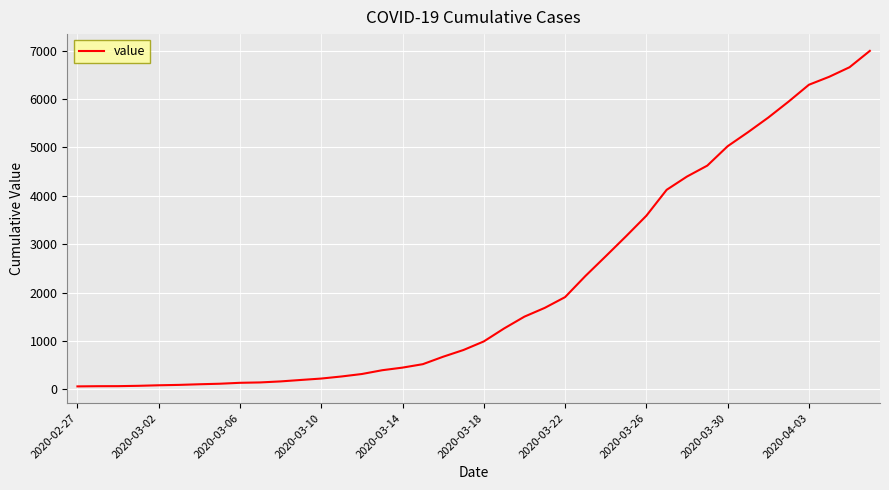

What is the maximum value shown in the chart?

6995